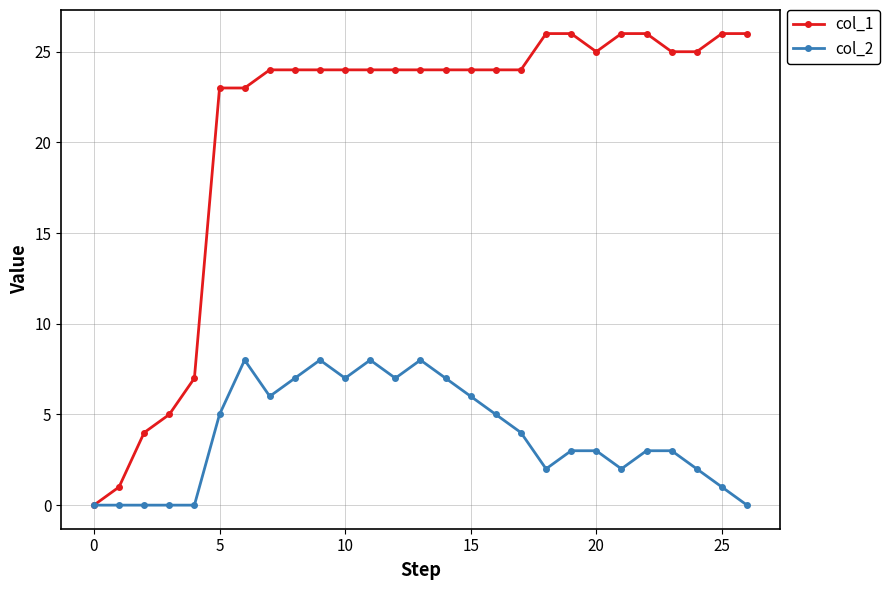

What are all the series names shown in the legend?

col_1, col_2